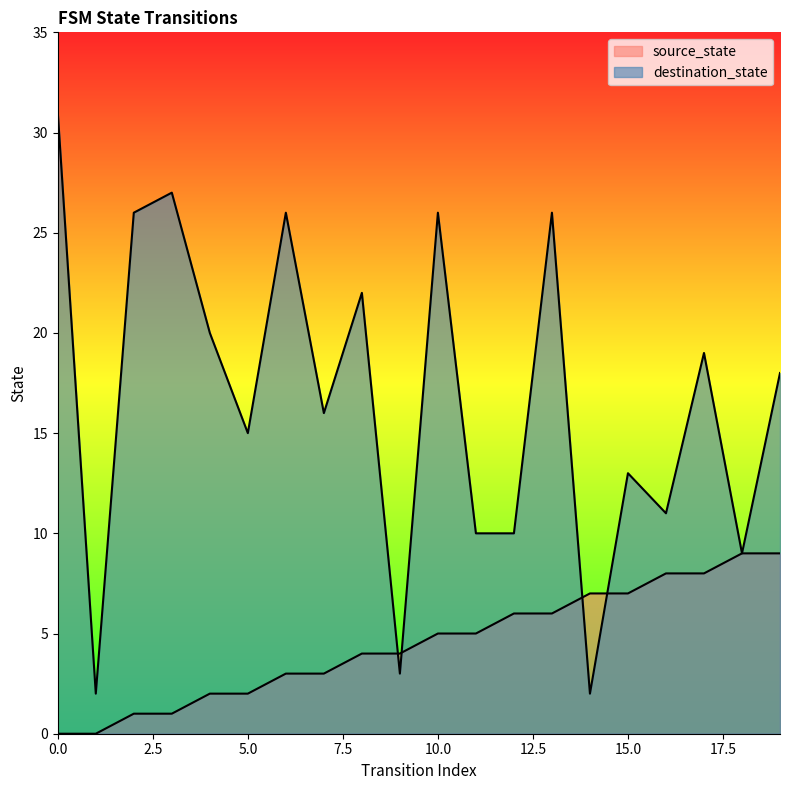

Does the chart display data point markers on the line(s)?

No